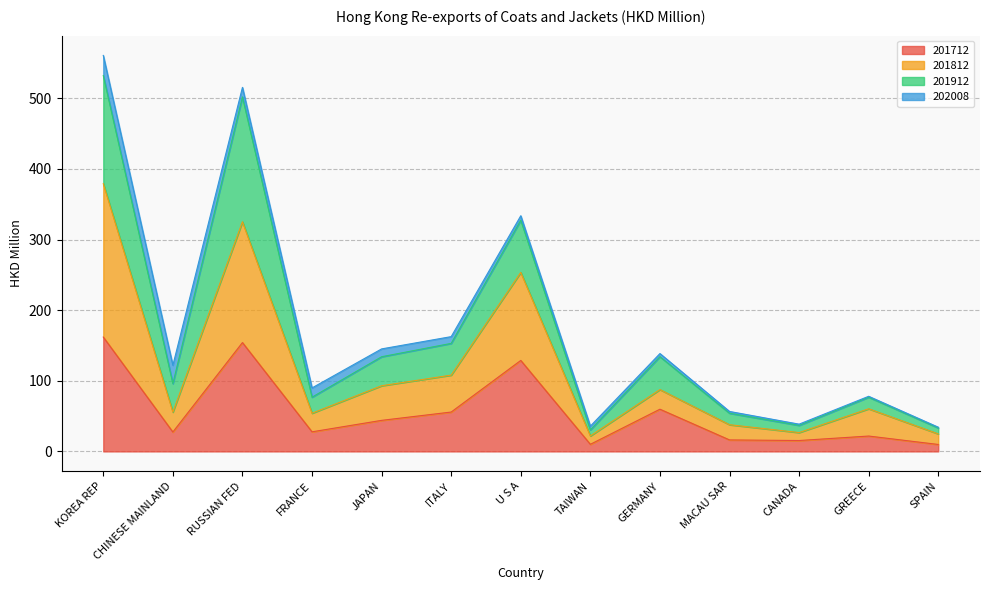

The 201812 series shows 76.3 at RUSSIAN FED. True or false?

False